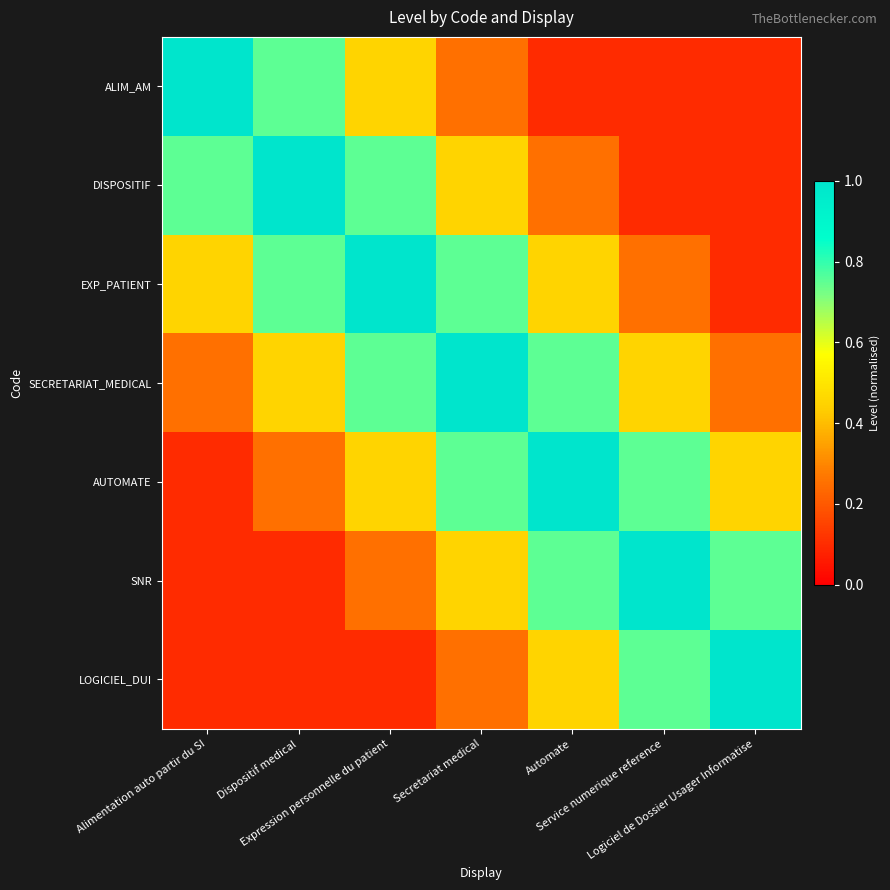

What is the minimum value shown in the chart?

0.1